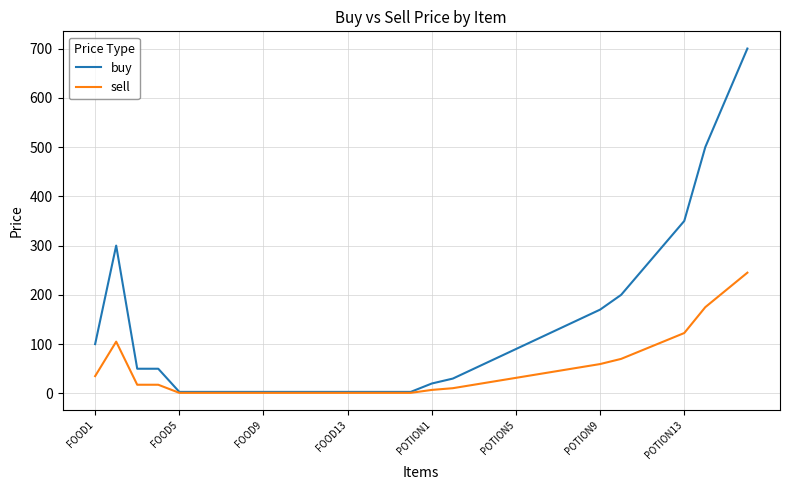

Which series has the largest total across all categories?

buy